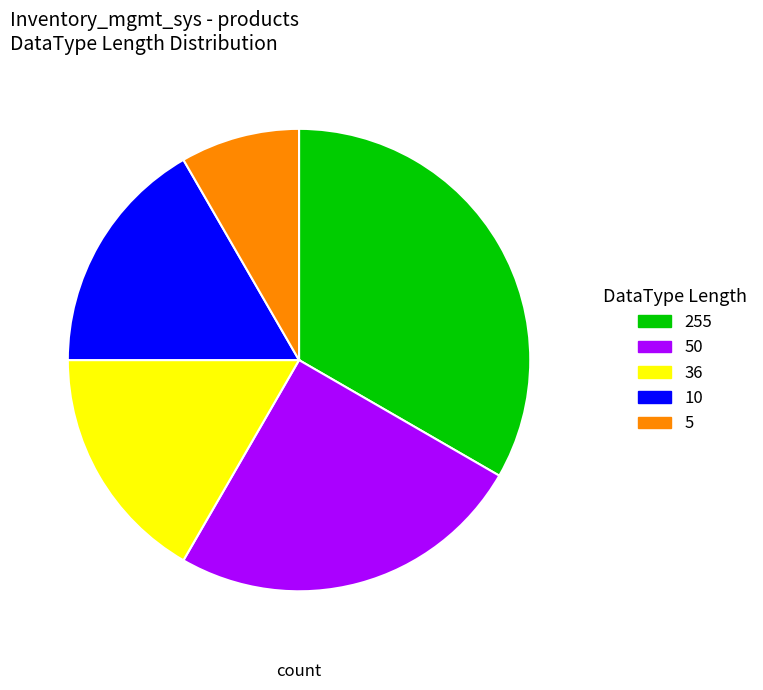

Is 36 the majority of the pie?

No